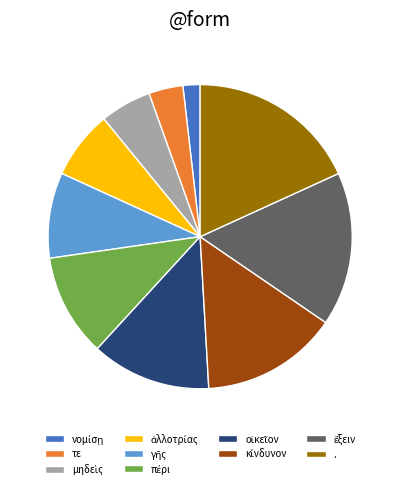

The . slice represents 18% of the pie. True or false?

True